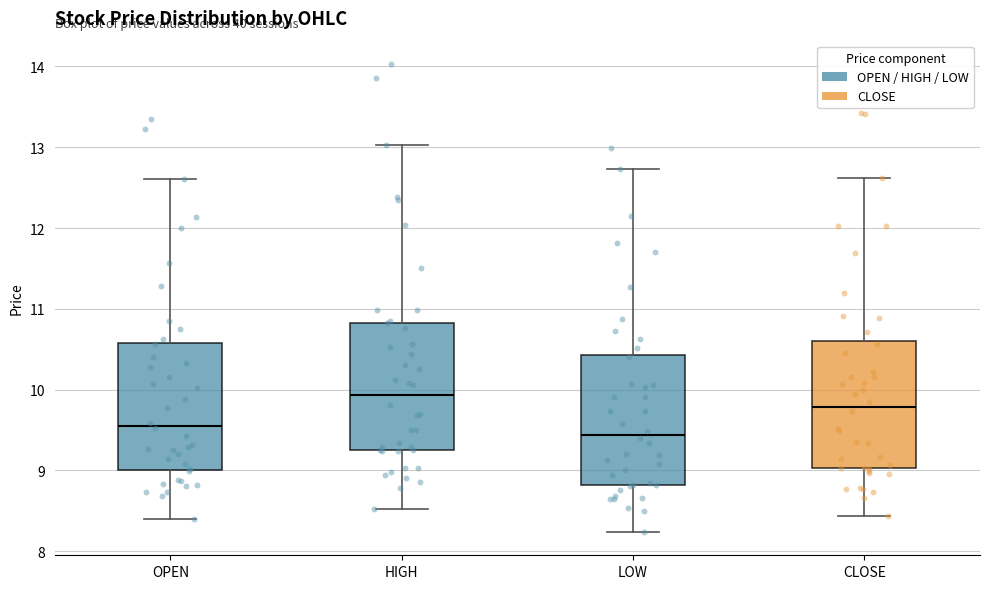

Reading left to right, transcribe this box plot: for each box, give where its median line is, the range the box spans, and where its two whiskers end, as read against the y-axis. The values are not printed on the chart, so give them approximately, as read against the axis.

OPEN: median 9.6, box 9.0 to 10.6, whiskers 8.4 to 12.6
HIGH: median 9.9, box 9.3 to 10.8, whiskers 8.5 to 13.0
LOW: median 9.4, box 8.8 to 10.4, whiskers 8.2 to 12.7
CLOSE: median 9.8, box 9.0 to 10.6, whiskers 8.4 to 12.6